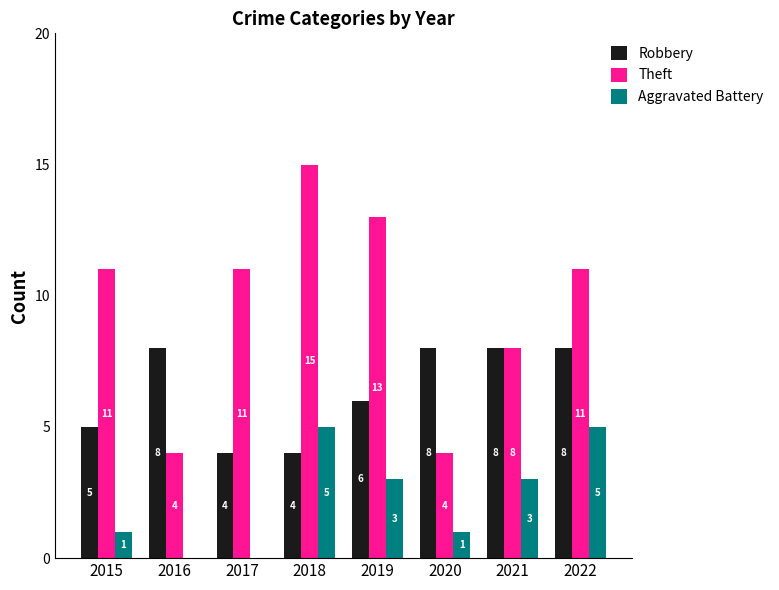

Between 2017 and 2022, which series saw the biggest shift?

Aggravated Battery